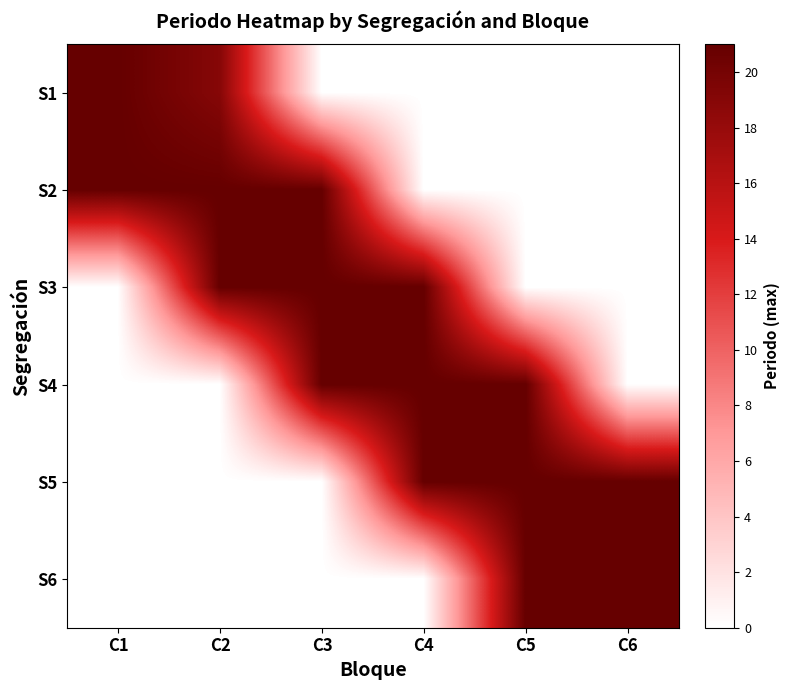

Which label corresponds to the smallest value in the chart?

C3